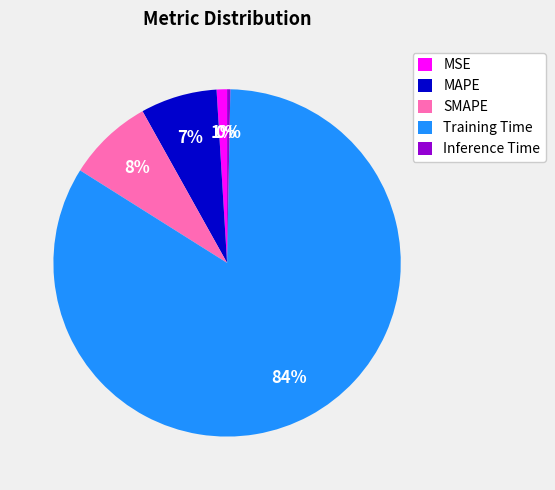

Is MAPE the majority of the pie?

No